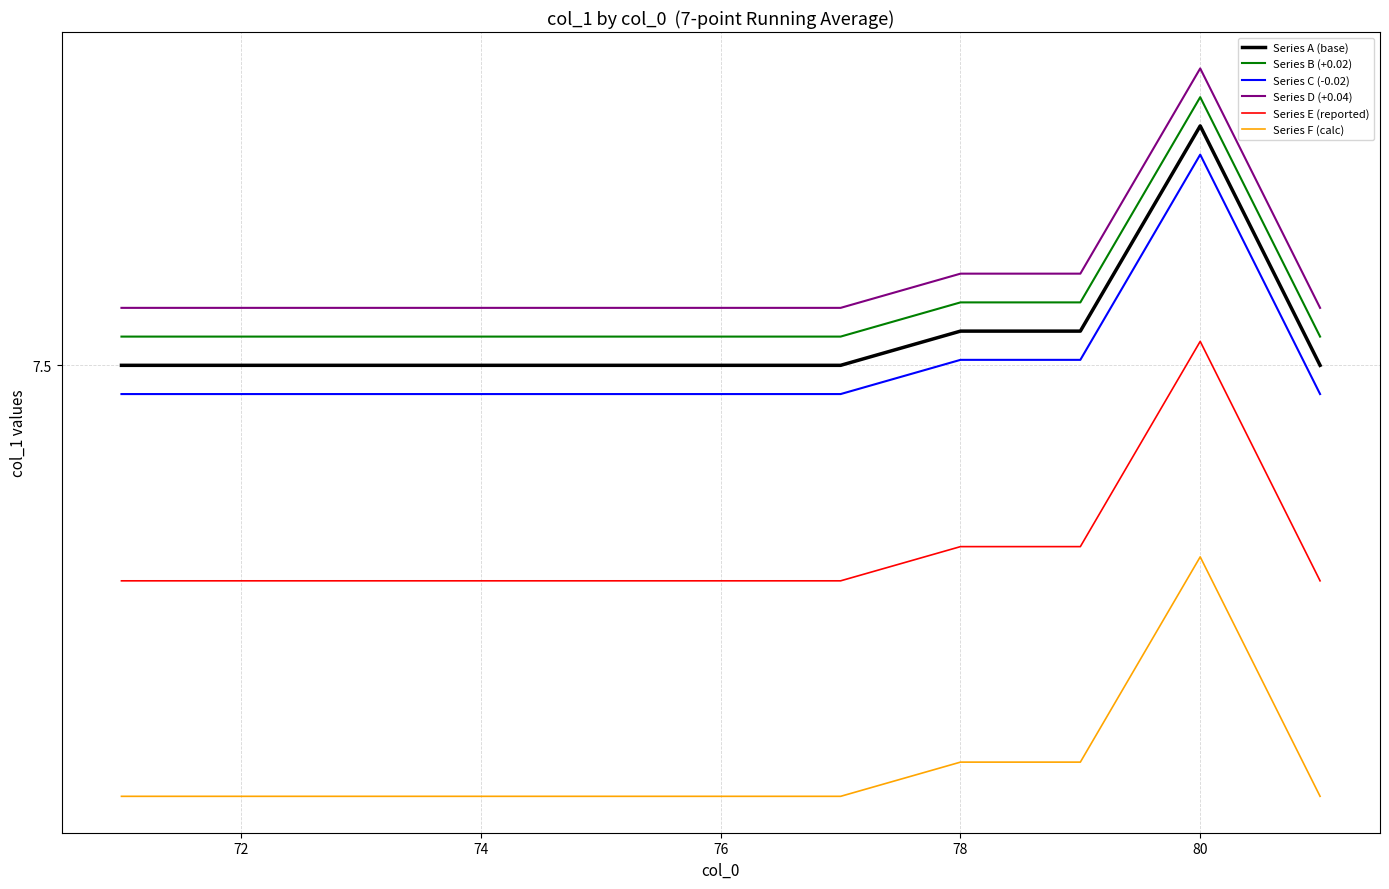

Does the chart display data point markers on the line(s)?

No